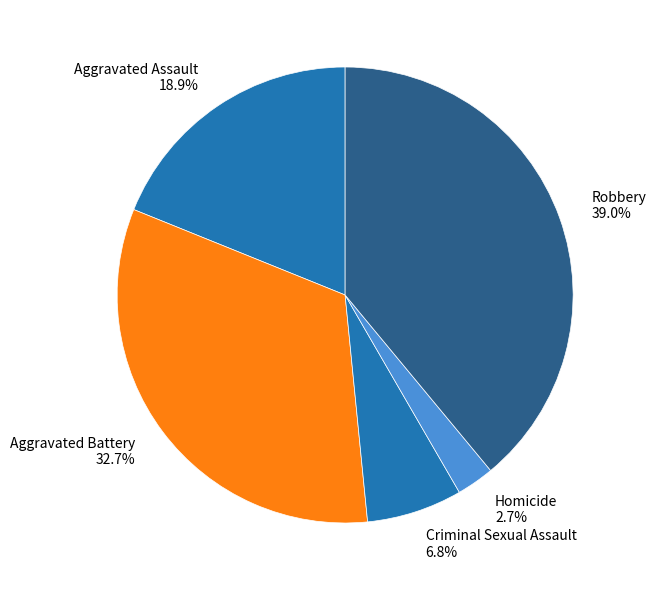

Count the number of slices in the pie.

5